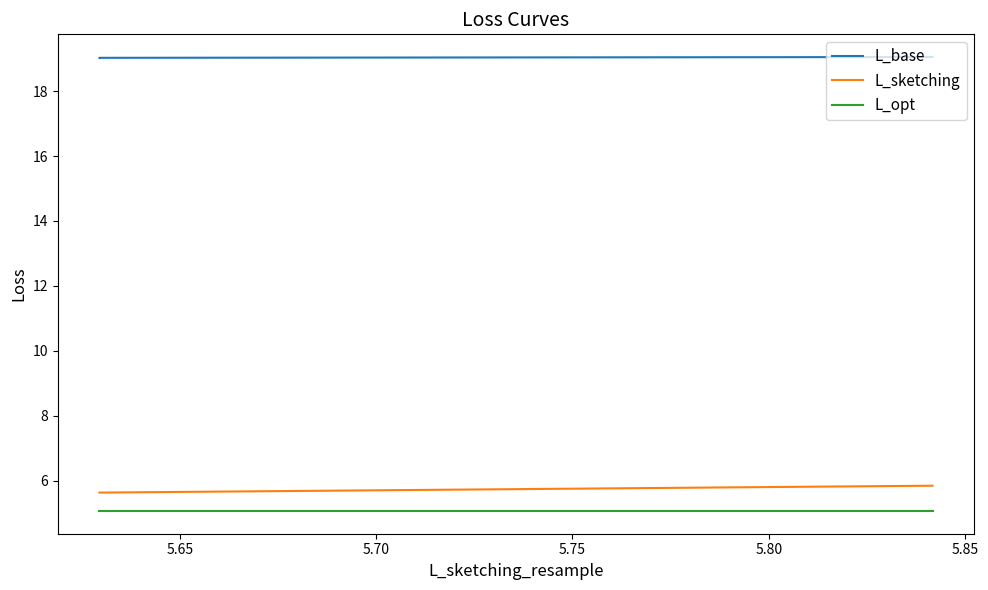

Which series has the largest total across all categories?

L_base